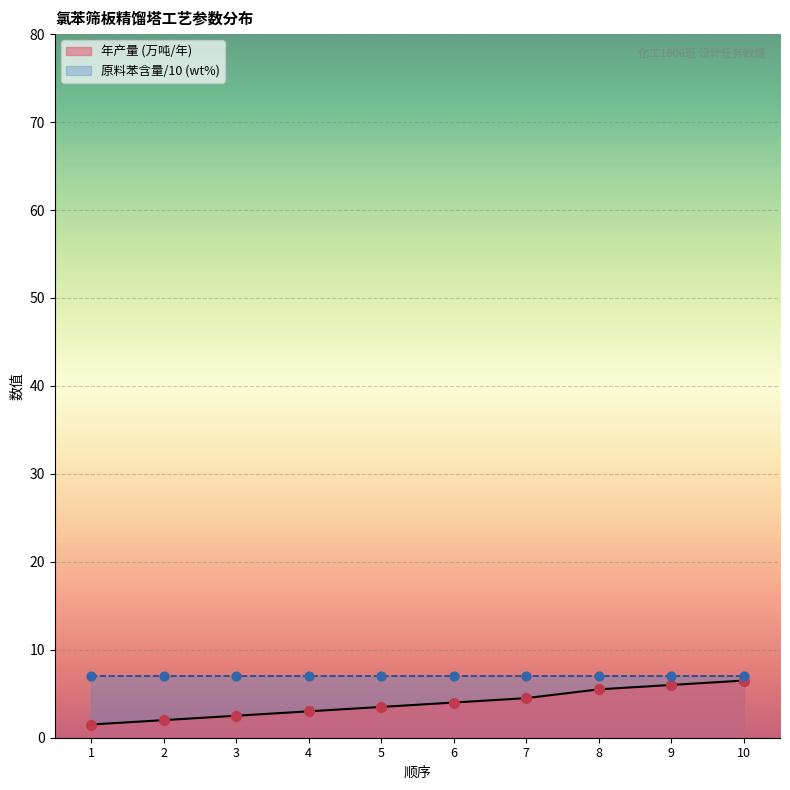

Approximately how many times larger is the value at 7 compared to 1?

3.0